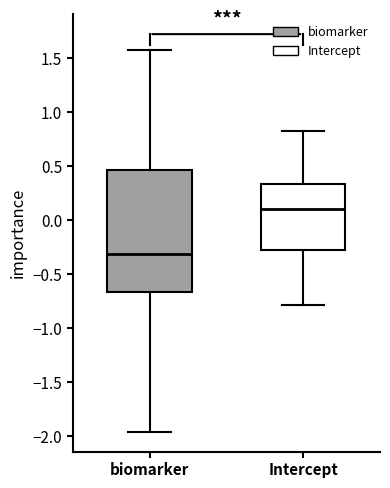

Reading left to right, transcribe this box plot: for each box, give where its median line is, the range the box spans, and where its two whiskers end, as read against the y-axis. The values are not printed on the chart, so give them approximately, as read against the axis.

biomarker: median -0.30, box -0.65 to 0.45, whiskers -1.95 to 1.55
Intercept: median 0.10, box -0.25 to 0.35, whiskers -0.80 to 0.80